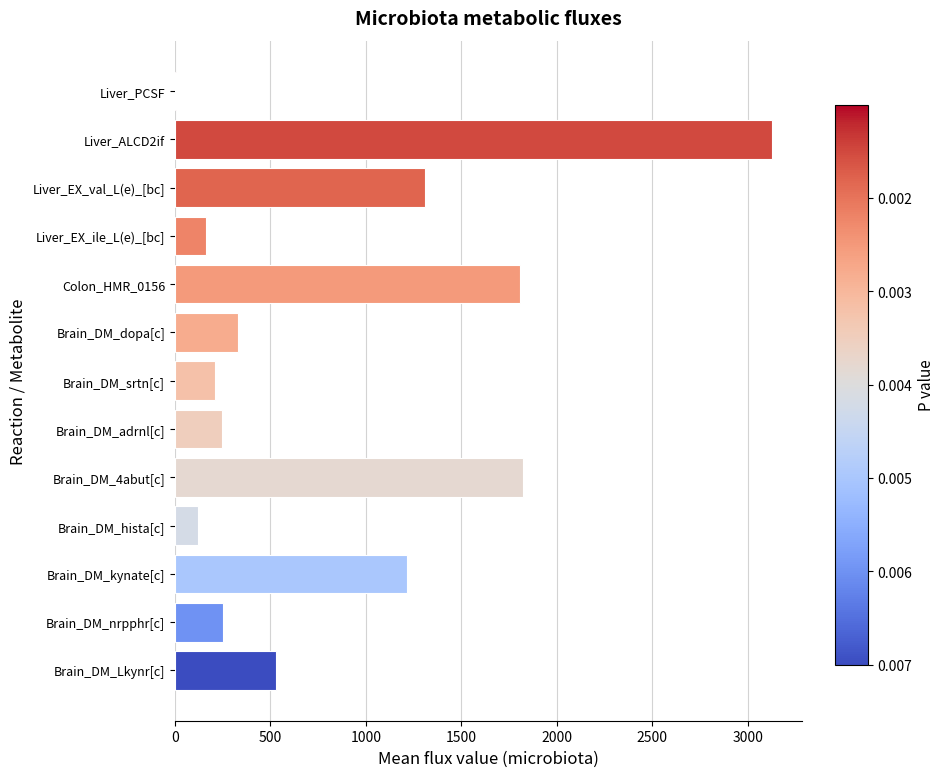

Read the value at Brain_DM_Lkynr[c].

531.7